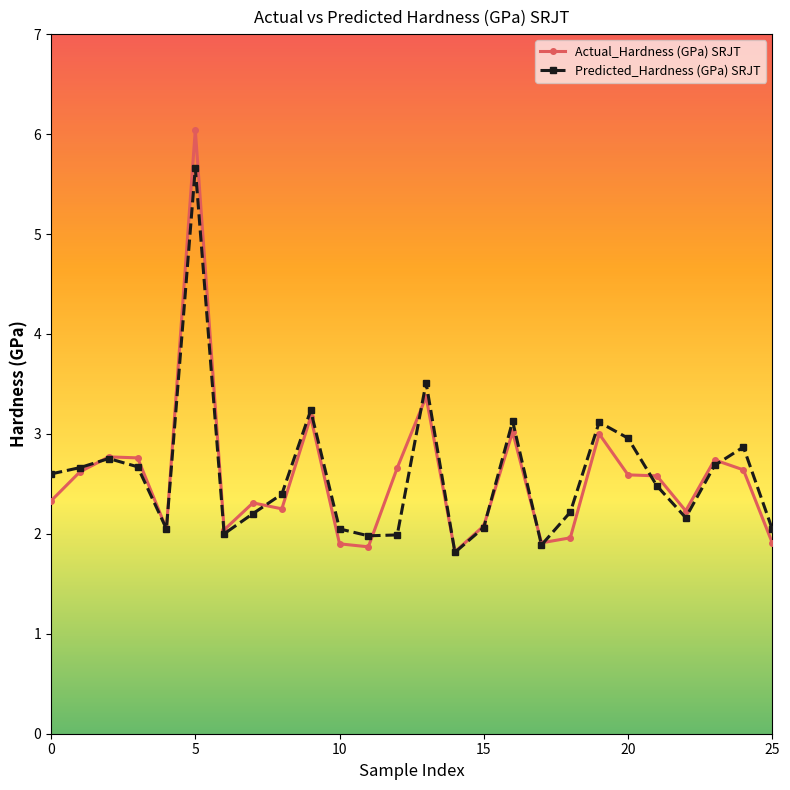

What is the lowest value of the Actual_Hardness (GPa) SRJT series?

1.8